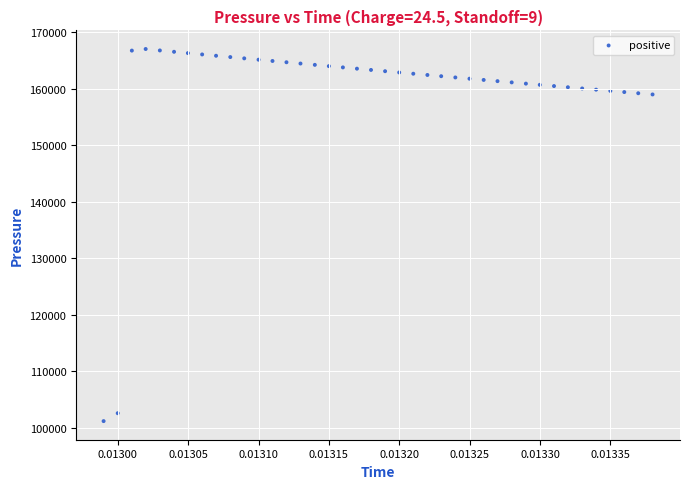

What is the range of Y values (max minus min)?

65819.4